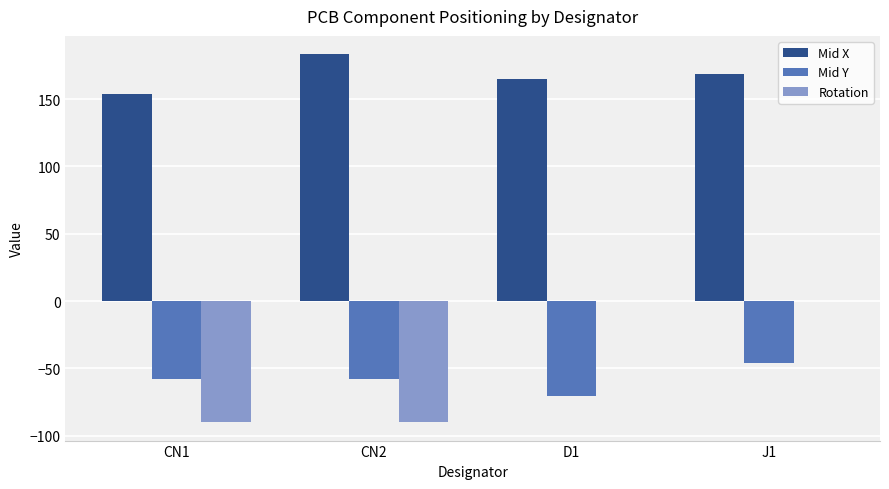

The Mid X series shows 164.9 at D1. True or false?

True